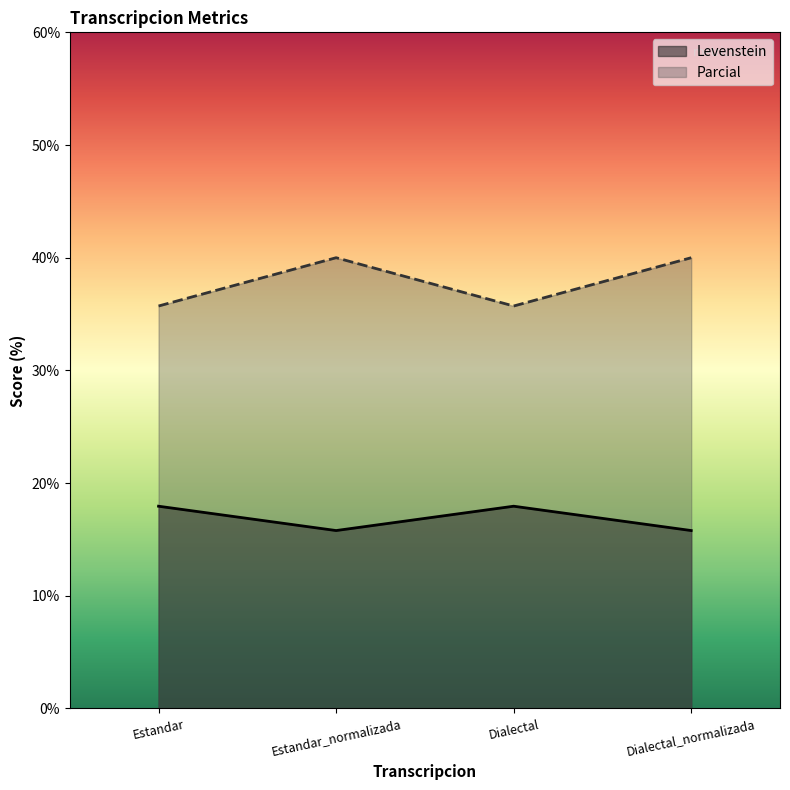

Is the value of Parcial at Dialectal greater than the value of Levenstein at Estandar_normalizada?

Yes